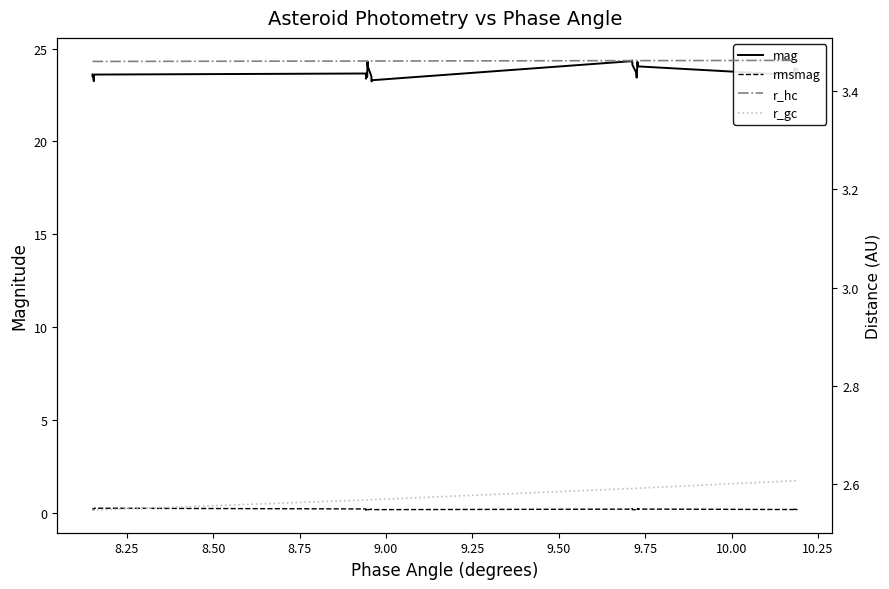

What is the difference between the second highest and second lowest values in the mag series?

1.1